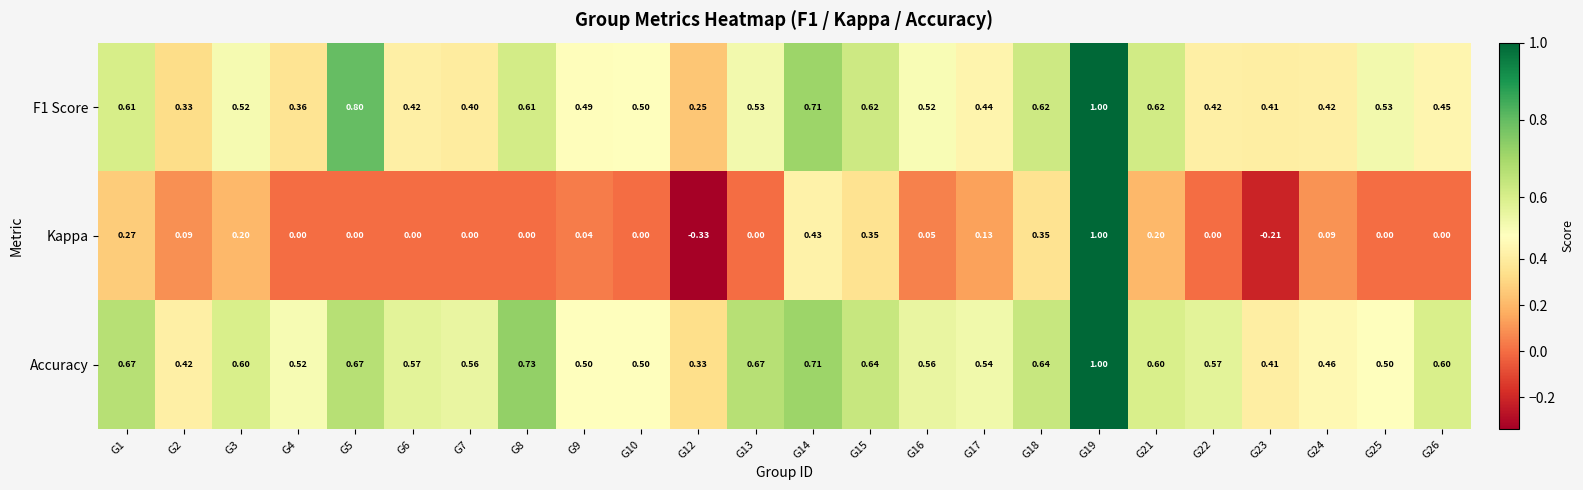

Which series changed the most between G13 and G14?

Kappa